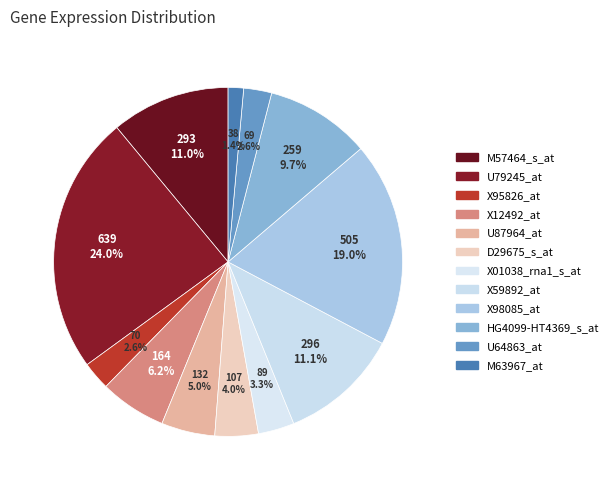

To the nearest percent, what is the difference between the largest and smallest slice percentages?

23%